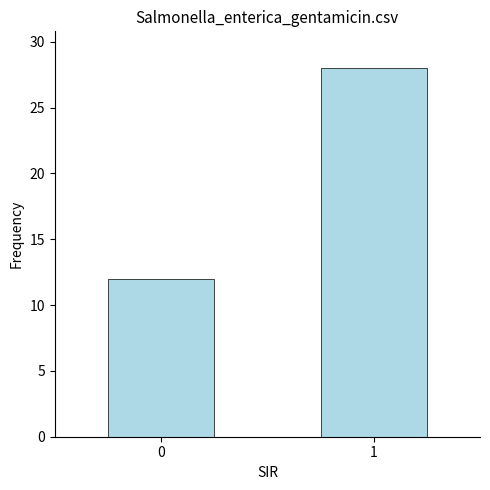

Rank the categories by value from highest to lowest.

1, 0